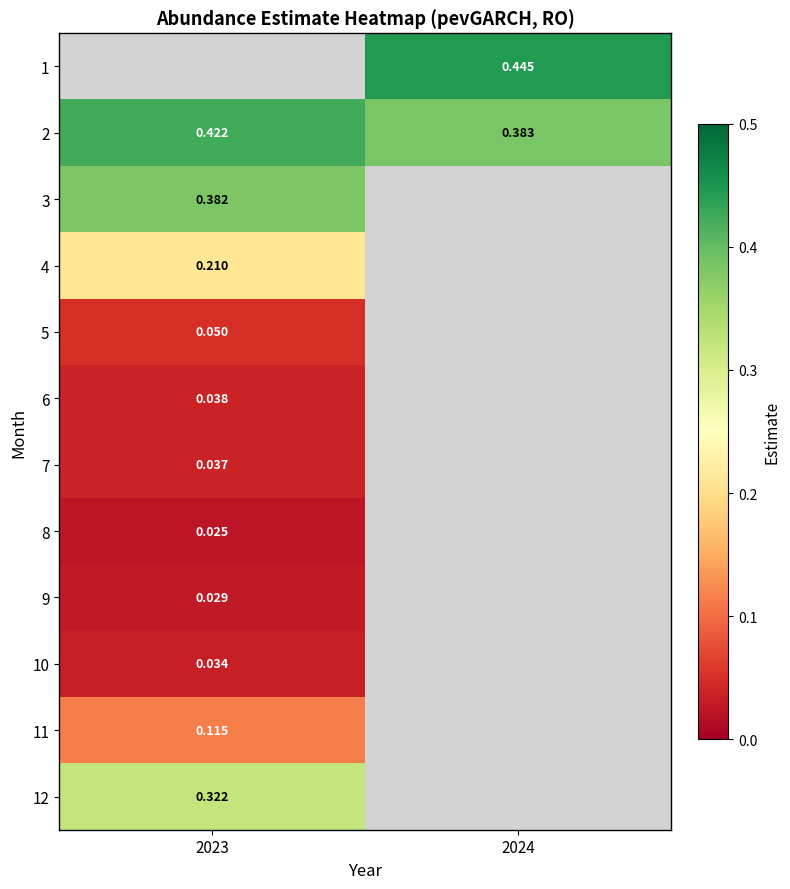

What is the spread (max minus min) of values at 2024?

0.1